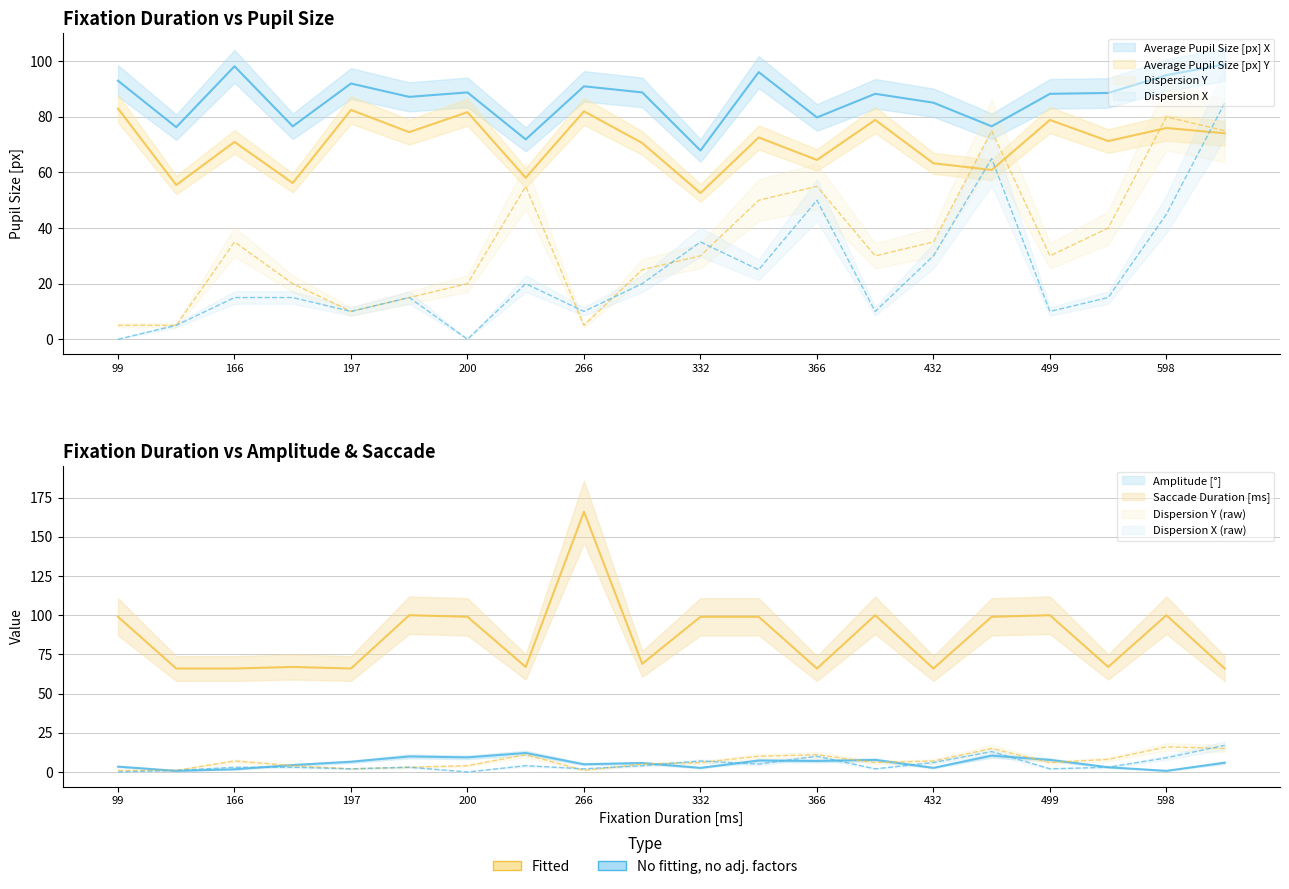

Which has a higher value, 499 or 200?

200